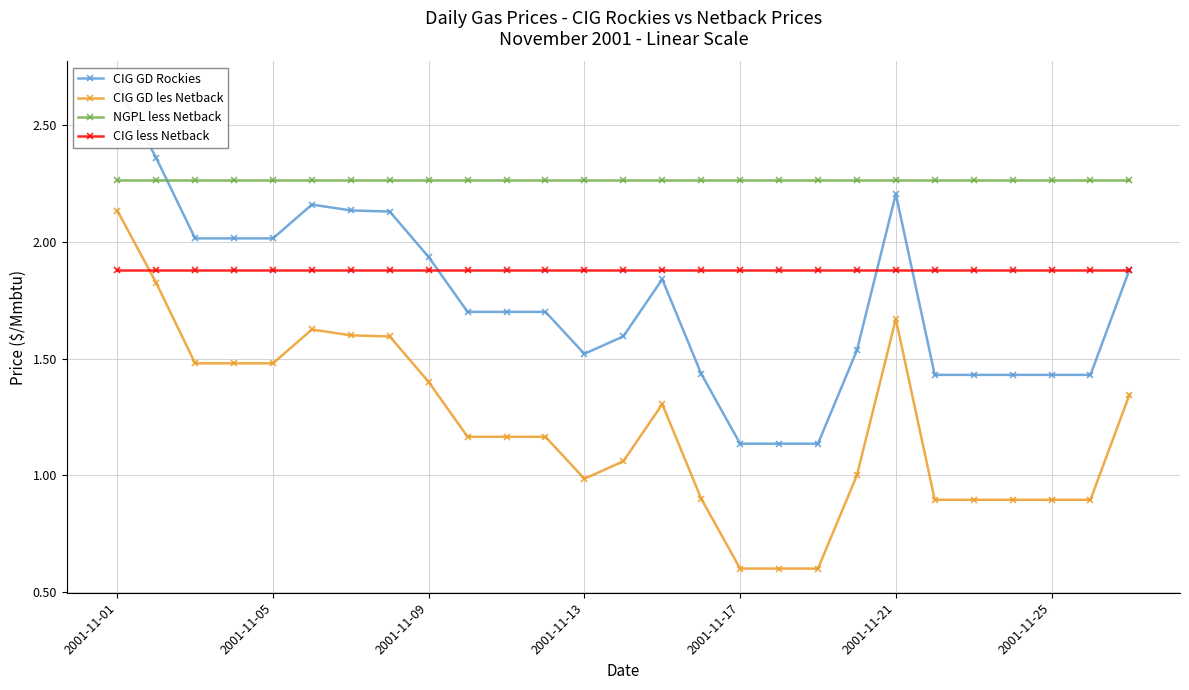

True or false: CIG GD les Netback has more than 1 interior local peaks.

True